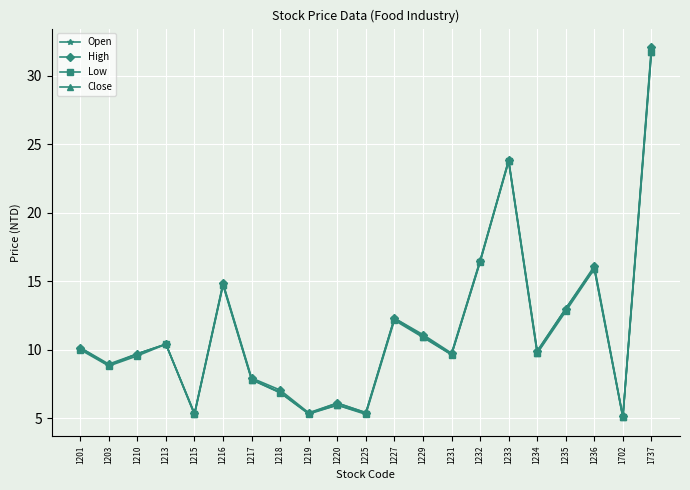

Read the High value at 1210.

9.7